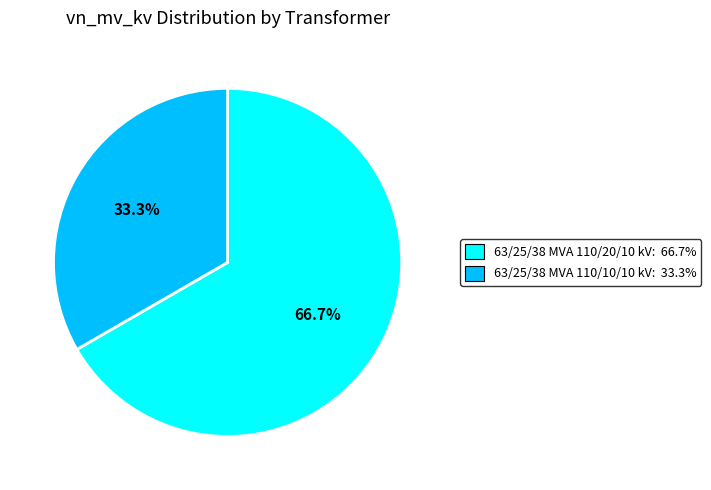

To the nearest percent, what percentage of the pie is 63/25/38 MVA 110/10/10 kV?

33%